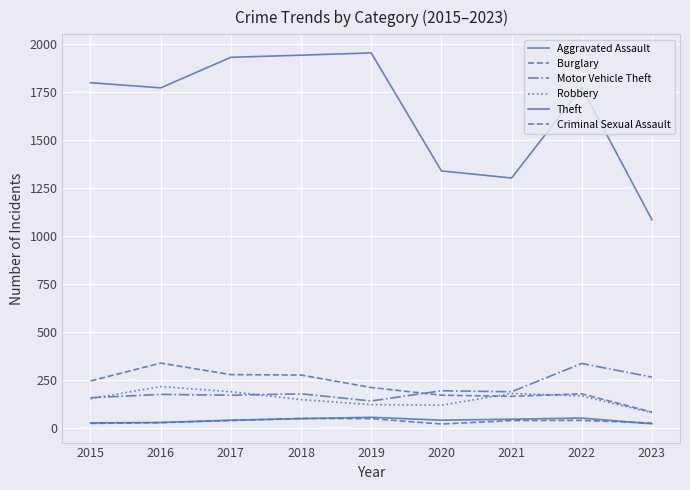

Reading left to right, extract all data points from this chart.

Aggravated Assault: 2015=29	2016=31	2017=43	2018=51	2019=58	2020=43	2021=48	2022=54	2023=24
Burglary: 2015=247	2016=340	2017=280	2018=278	2019=213	2020=173	2021=167	2022=180	2023=85
Motor Vehicle Theft: 2015=160	2016=177	2017=173	2018=180	2019=143	2020=196	2021=191	2022=338	2023=267
Robbery: 2015=155	2016=218	2017=191	2018=150	2019=124	2020=121	2021=182	2022=169	2023=82
Theft: 2015=1799	2016=1772	2017=1931	2018=1942	2019=1954	2020=1340	2021=1303	2022=1773	2023=1086
Criminal Sexual Assault: 2015=26	2016=30	2017=41	2018=52	2019=51	2020=23	2021=41	2022=42	2023=28